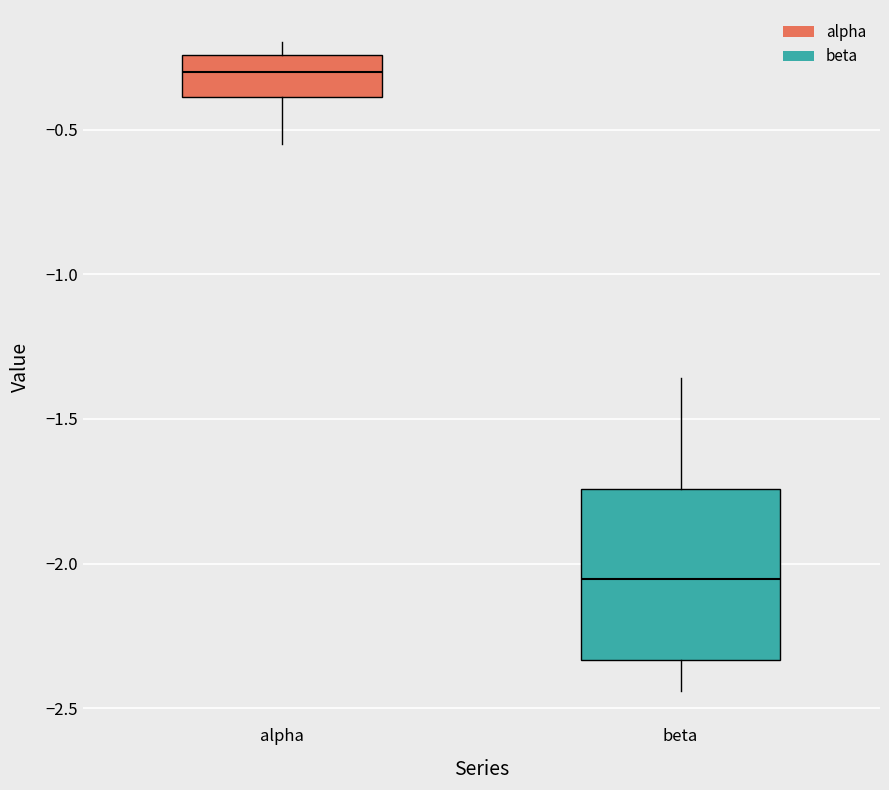

Reading left to right, read every box against the y-axis: the position of its median line, the range the box covers, and the ends of its whiskers. The values are not printed on the chart, so give them approximately, as read against the axis.

alpha: median -0.30, box -0.40 to -0.25, whiskers -0.55 to -0.20
beta: median -2.05, box -2.35 to -1.75, whiskers -2.45 to -1.35